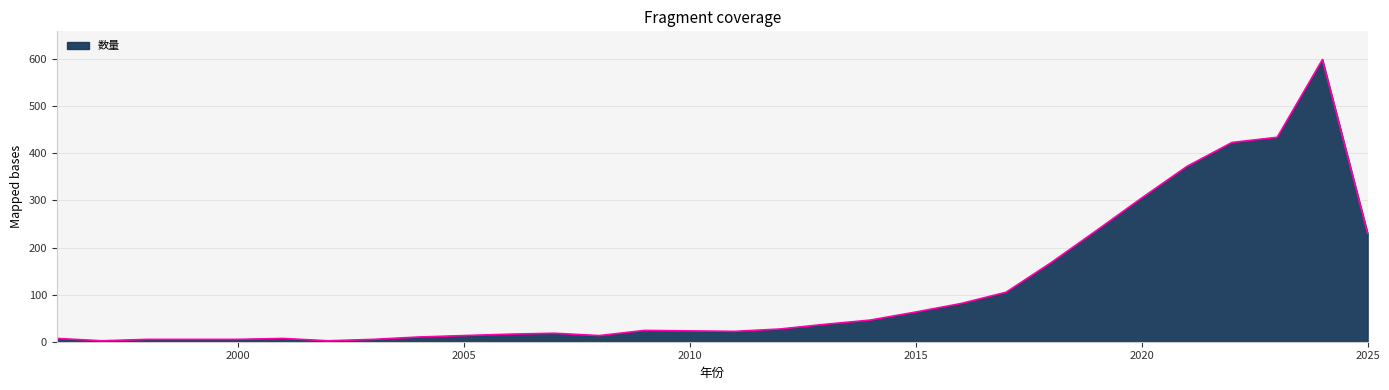

What is the maximum value shown in the chart?

599